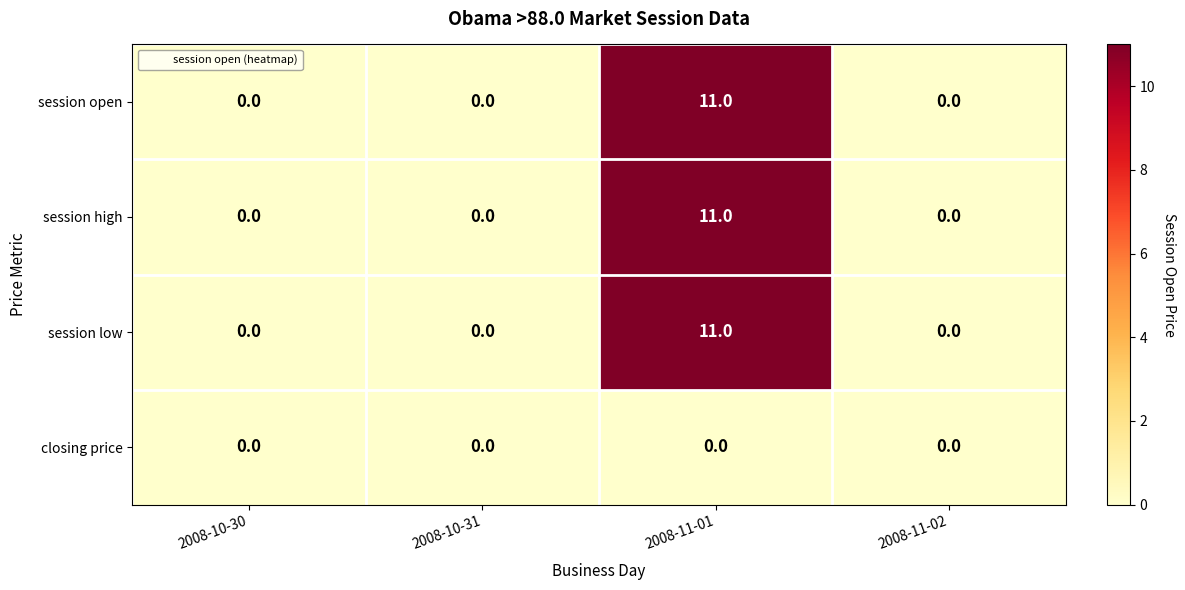

What is the difference between the session low values at 2008-10-31 and 2008-11-01?

11